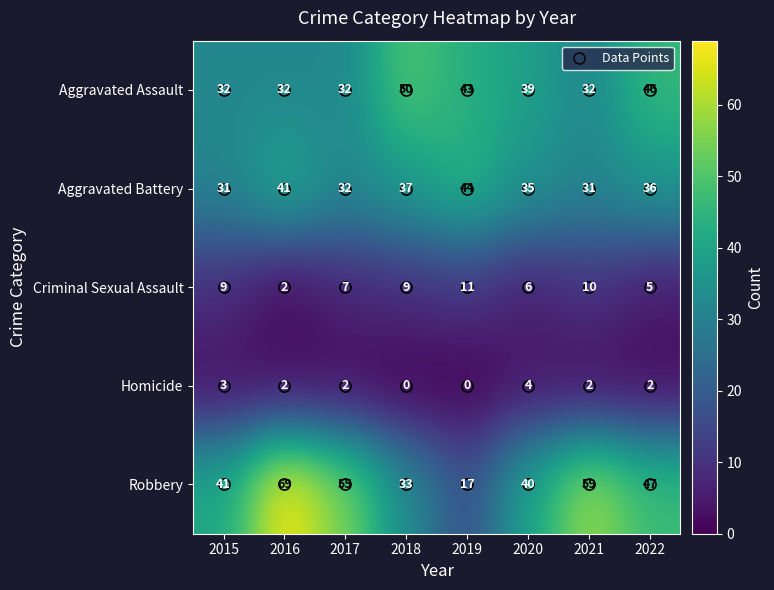

What is the total value across all series at 2020?

124